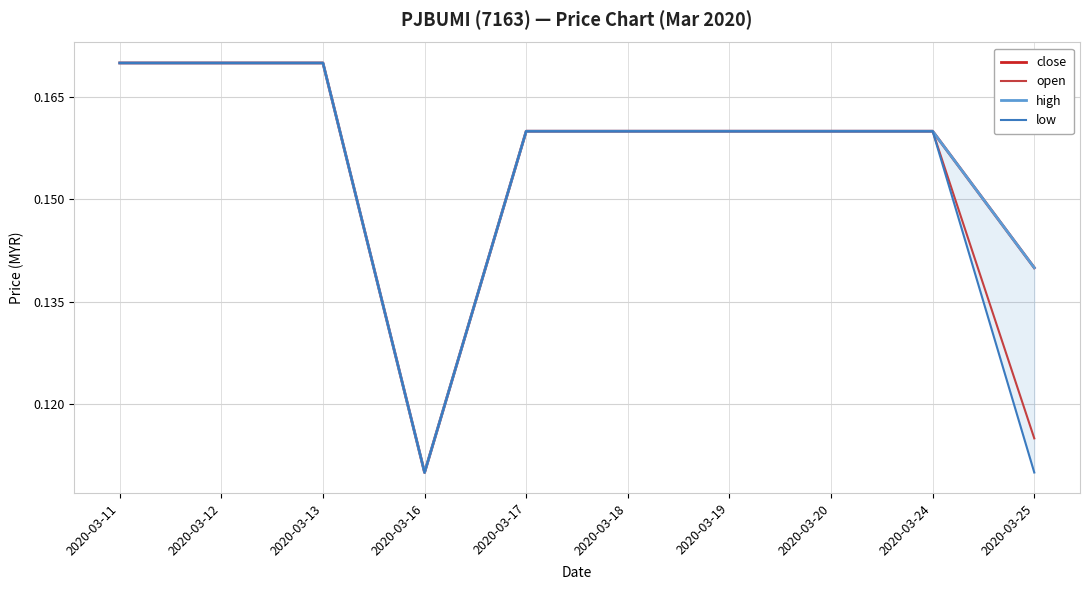

Reading right to left, extract all data points from this chart.

close: 0.1	0.2	0.2	0.2	0.2	0.2	0.1	0.2	0.2	0.2
open: 0.1	0.2	0.2	0.2	0.2	0.2	0.1	0.2	0.2	0.2
high: 0.1	0.2	0.2	0.2	0.2	0.2	0.1	0.2	0.2	0.2
low: 0.1	0.2	0.2	0.2	0.2	0.2	0.1	0.2	0.2	0.2